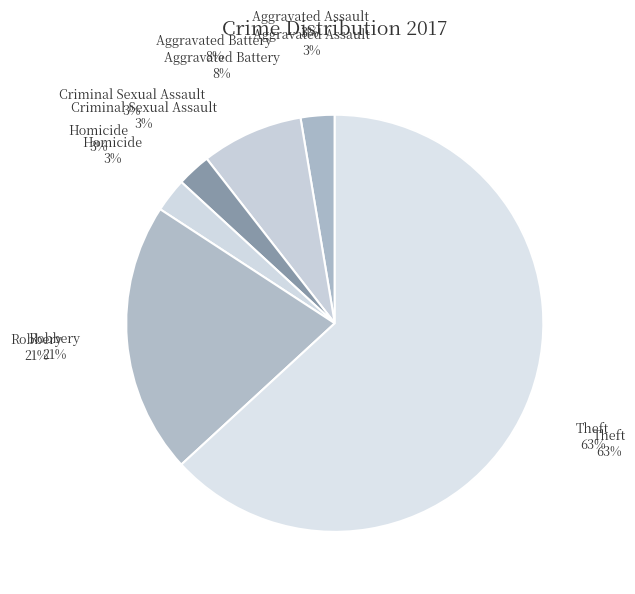

Which slice is the smallest?

Aggravated Assault